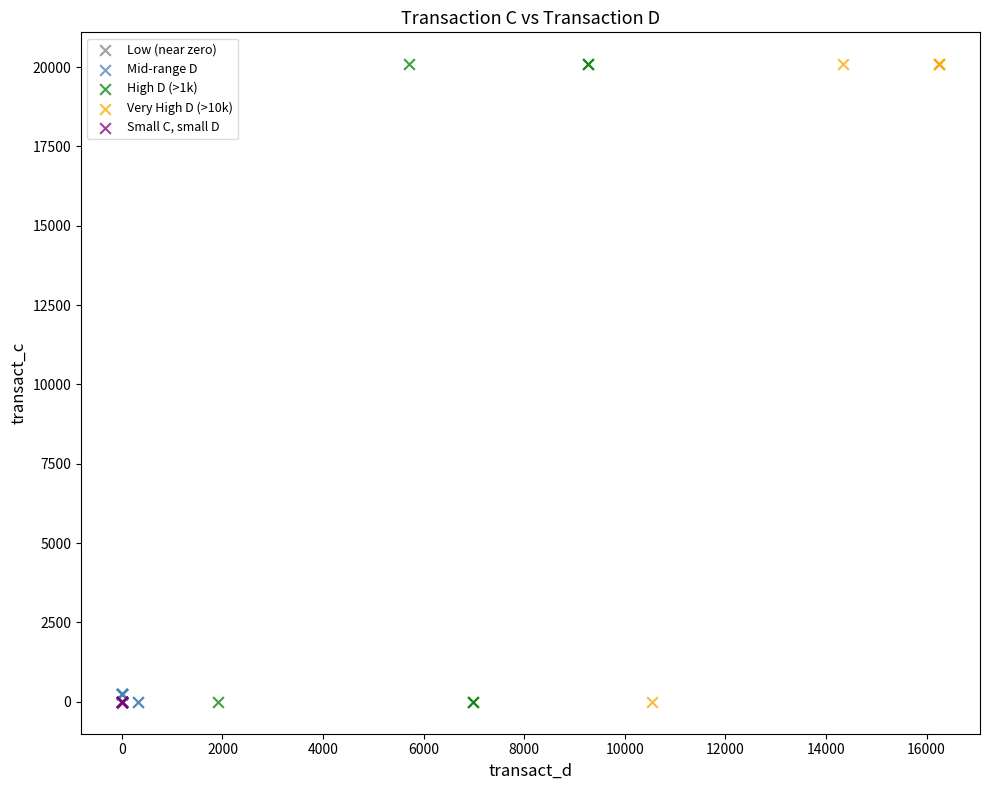

What are all the series names shown in the legend?

Low (near zero), Mid-range D, High D (>1k), Very High D (>10k), Small C, small D